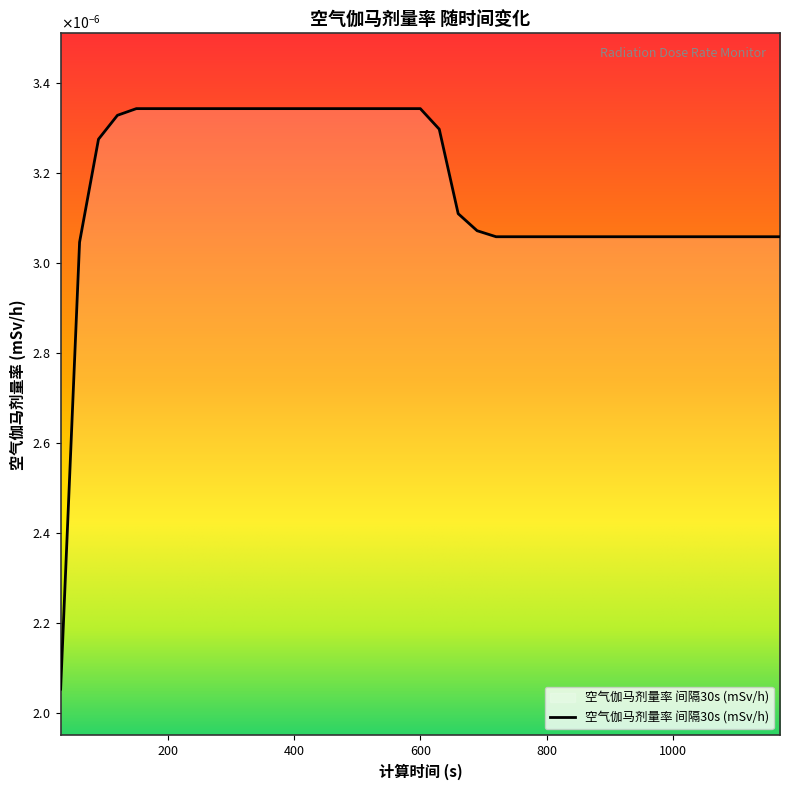

List the labels in order of value, smallest first.

30, 60, 720, 750, 780, 810, 840, 870, 900, 930, 960, 990, 1020, 1050, 1080, 1110, 1140, 1170, 690, 660, 90, 630, 120, 150, 180, 210, 240, 270, 300, 330, 360, 390, 420, 450, 480, 510, 540, 570, 600